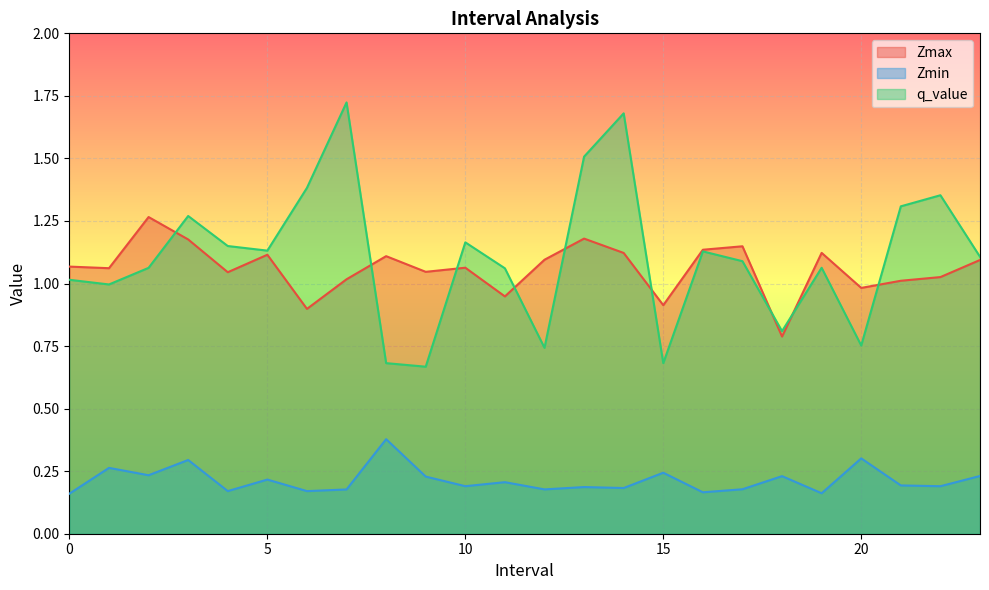

What is the value of the Zmin point at the 2nd from the left?

0.3